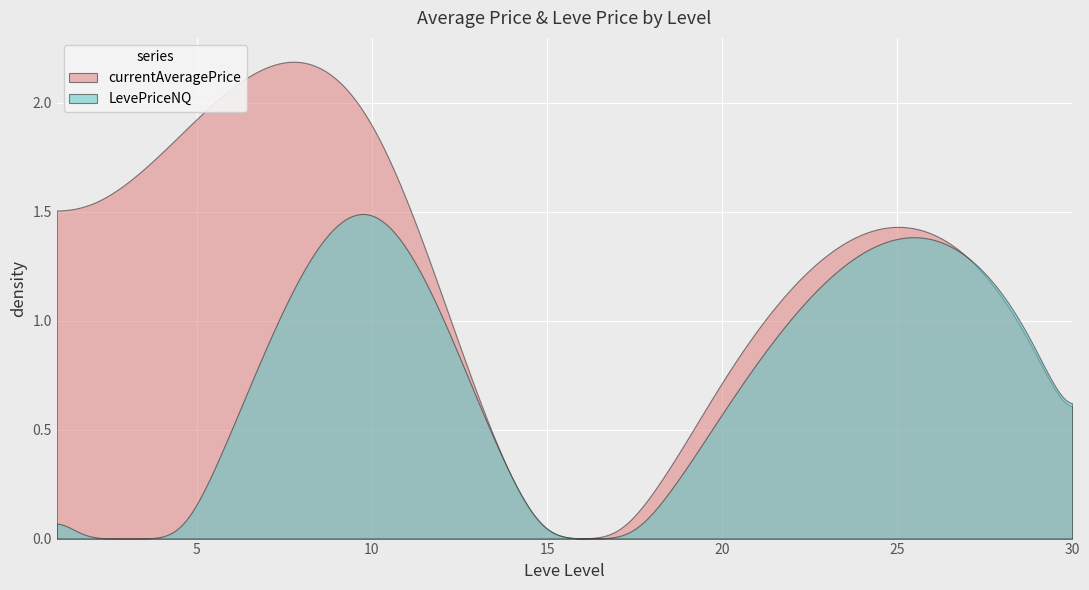

Which series has the largest range (max minus min)?

currentAveragePrice